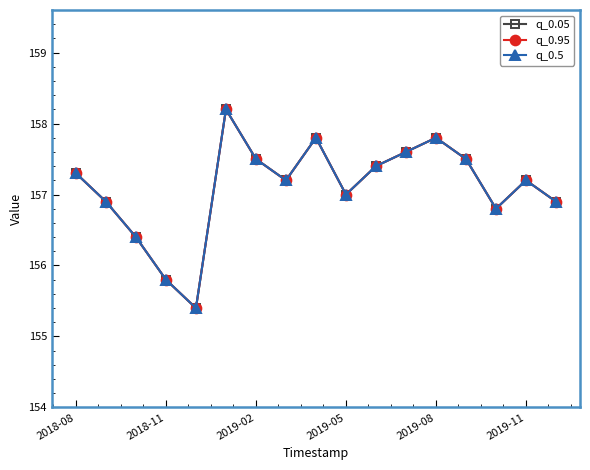

Does the chart have visible grid lines?

No